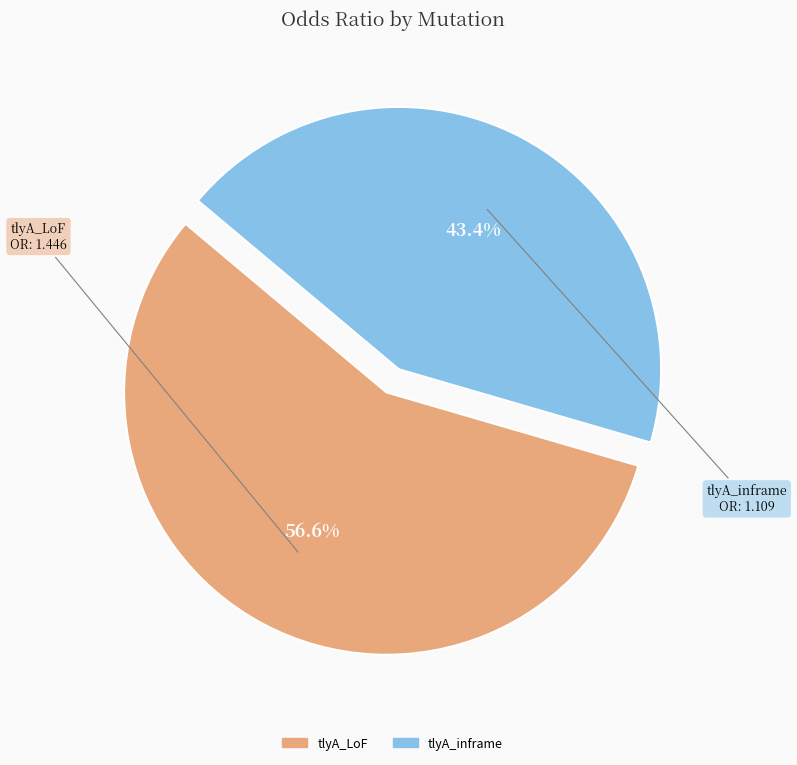

What percentage is the tlyA_inframe slice, to the nearest percent?

43%